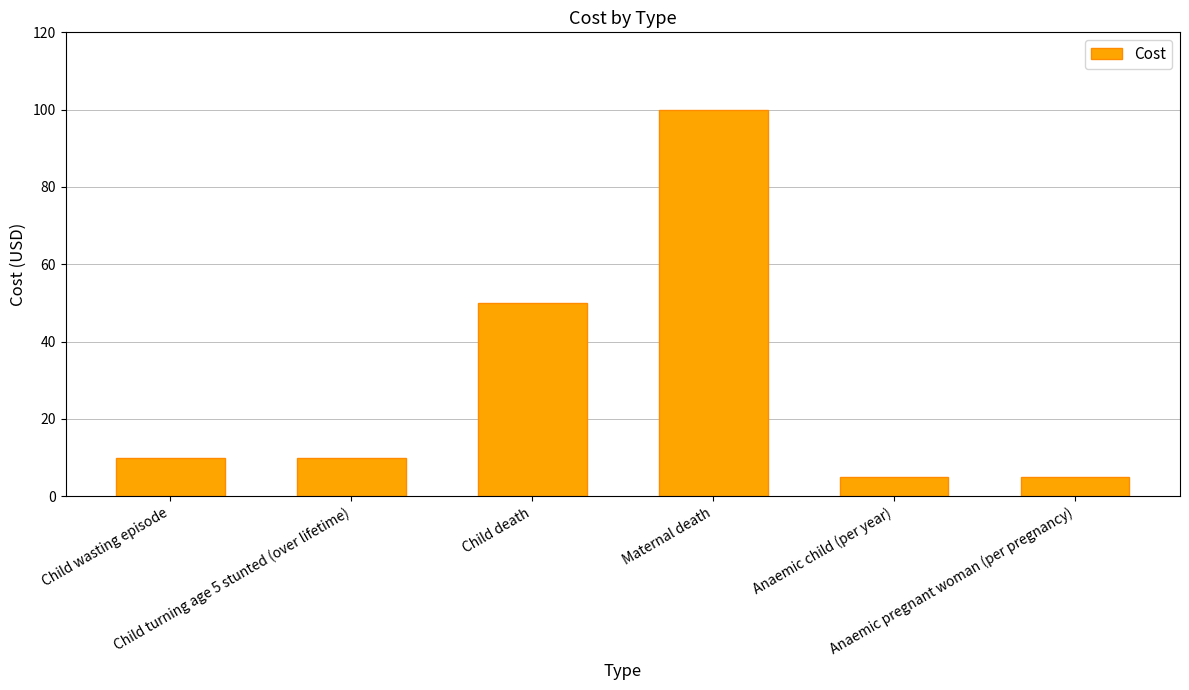

How many data points does each series have?

6